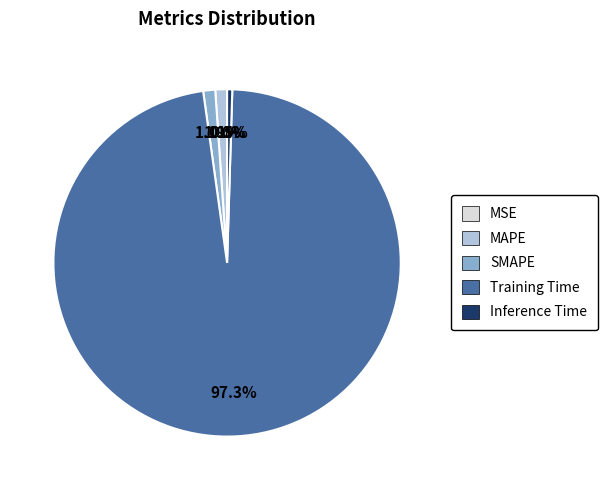

How much of the chart is everything except Inference Time?

99.5%